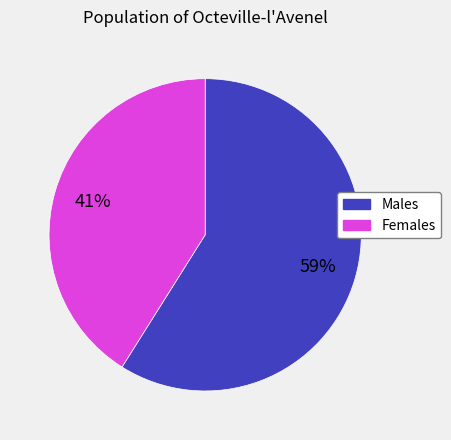

Count the number of slices in the pie.

2